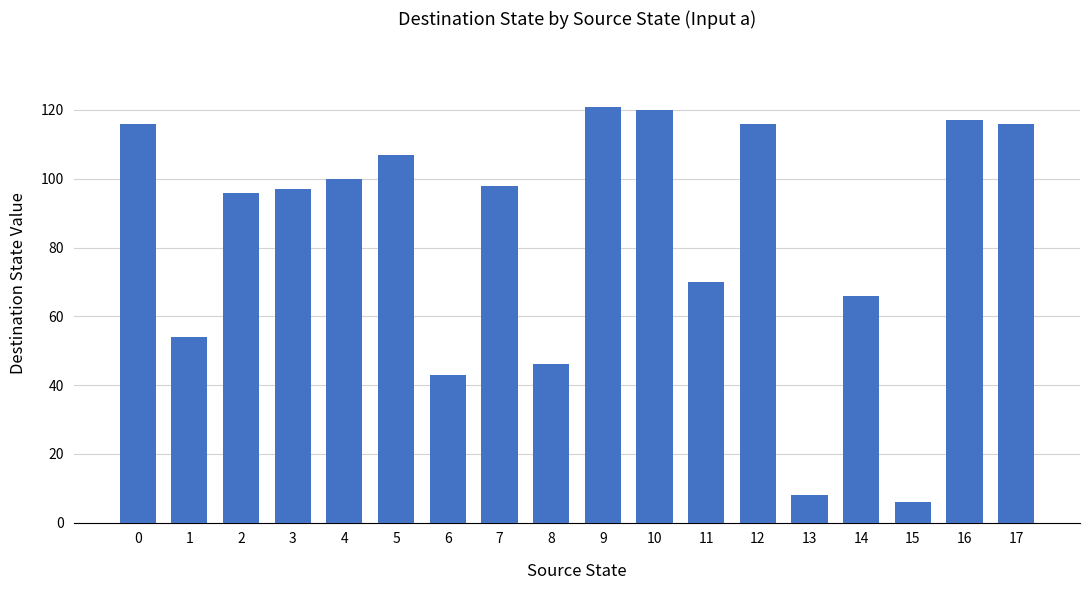

What is the ratio of the value at 17 to the value at 16?

1.0